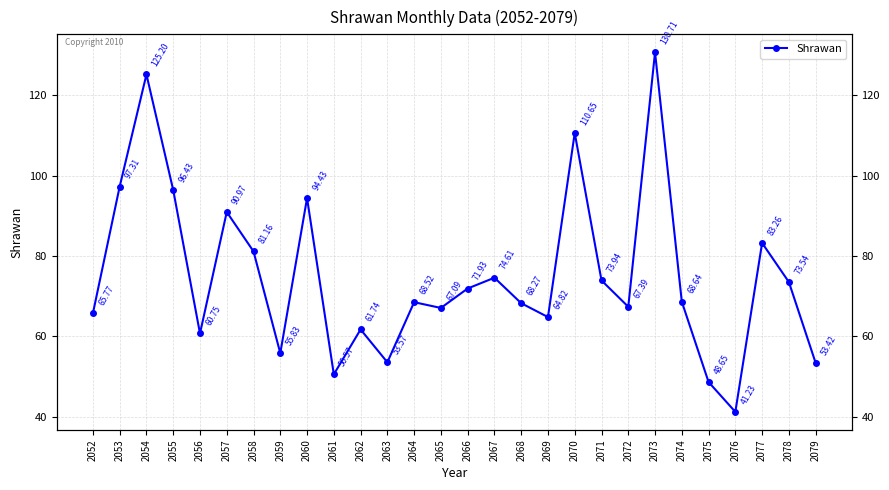

How many categories are shown in the chart?

28